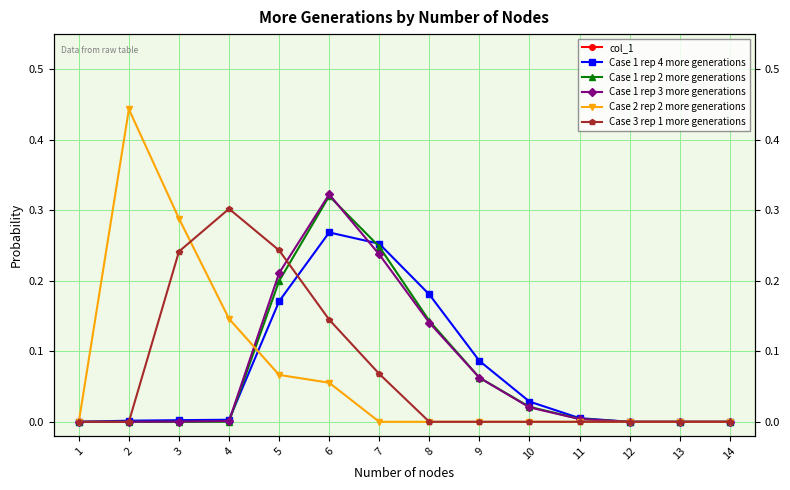

List the labels in order of Case 1 rep 4 more generations value, smallest first.

1, 12, 13, 14, 2, 3, 4, 11, 10, 9, 5, 8, 7, 6